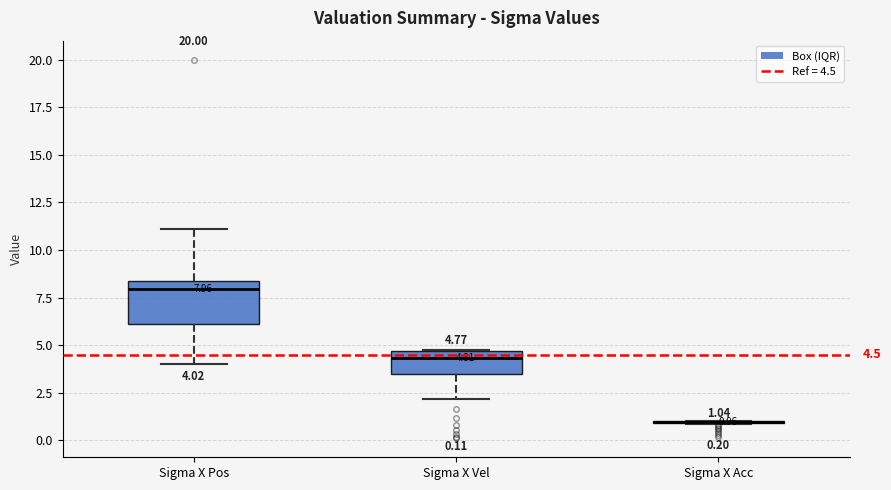

Which box is the tallest, from its lower edge to its upper edge?

Sigma X Pos